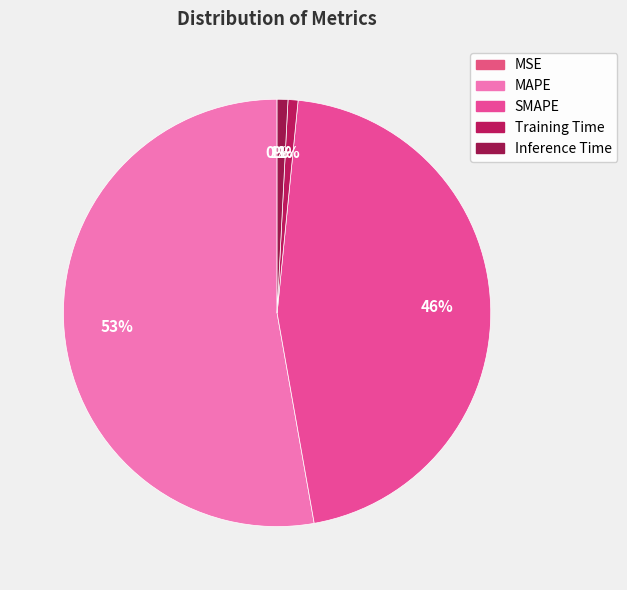

What percentage is NOT represented by SMAPE?

54.4%